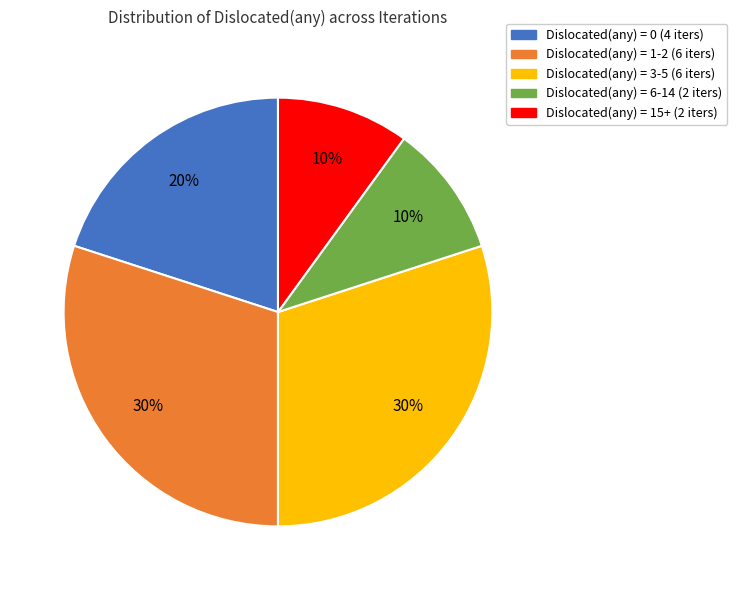

Is there any slice that represents more than half of the pie?

No